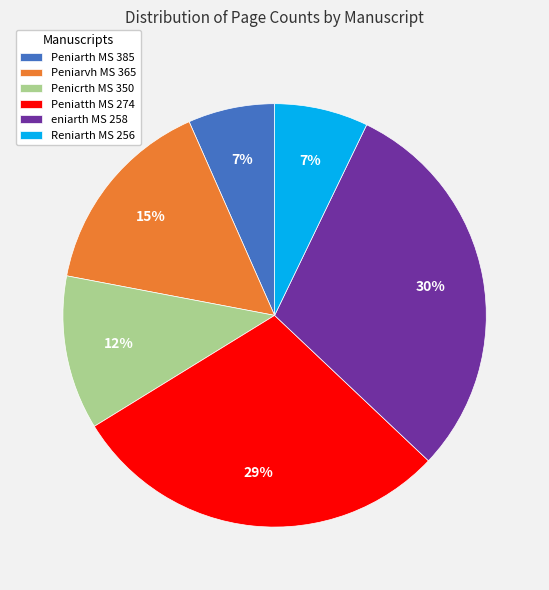

Combined, do Peniarvh MS 365 and eniarth MS 258 account for over 50%?

No